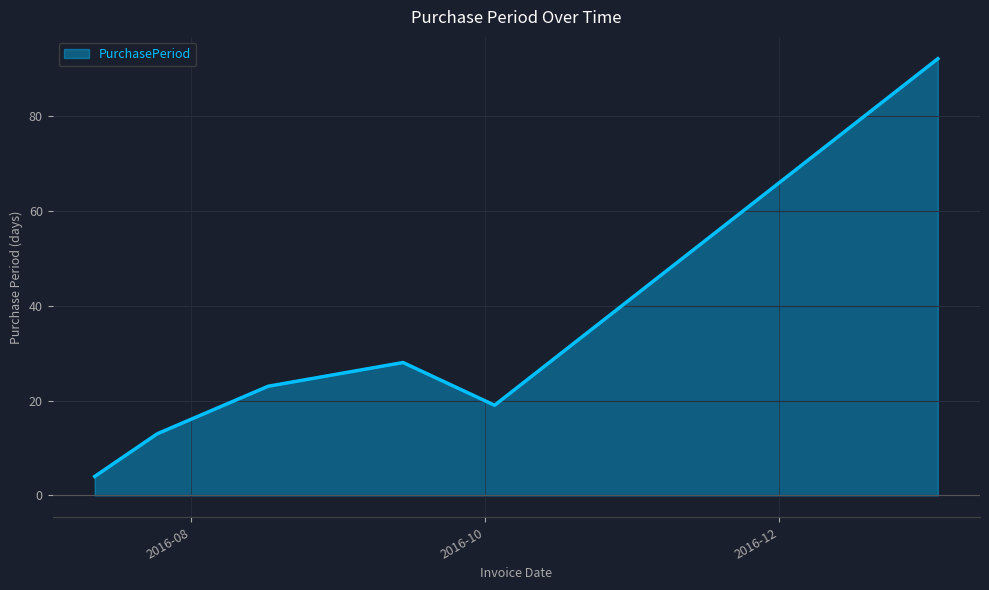

What is the average value?

30